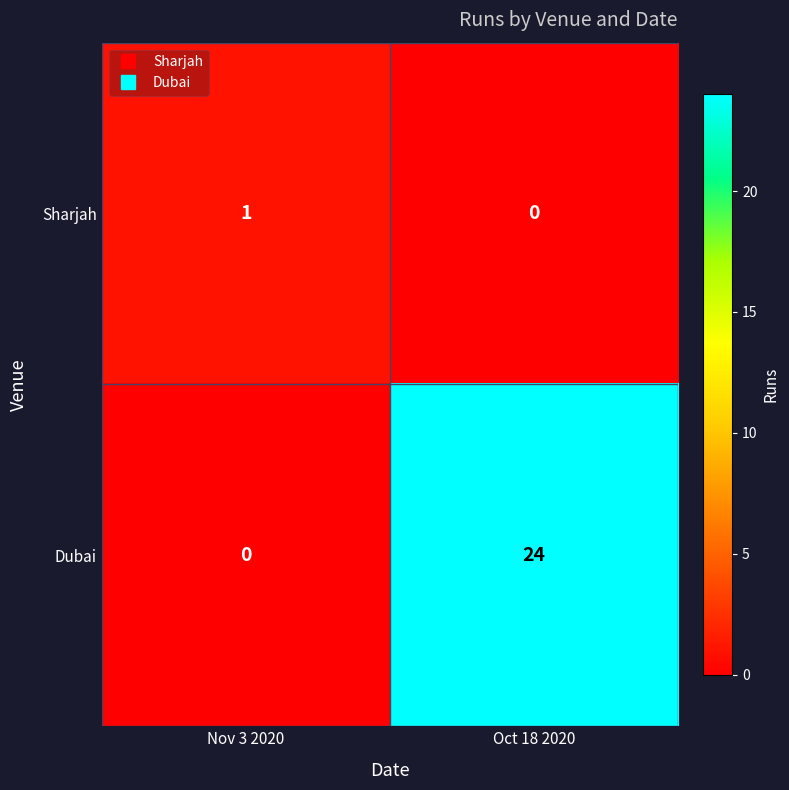

List the series in order of their peak value, lowest first.

Sharjah, Dubai